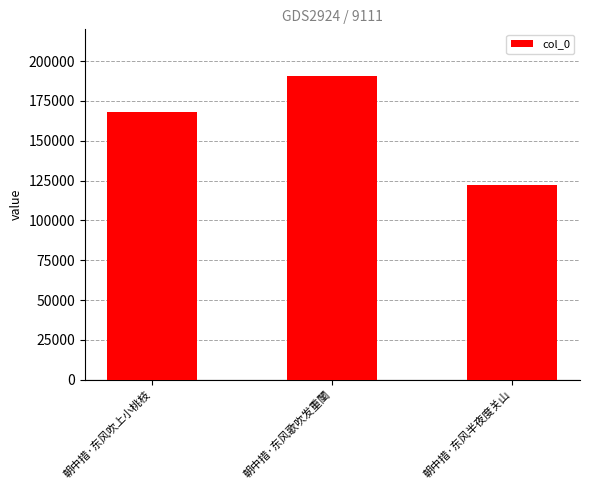

What is the change in value from 朝中措·东风吹上小桃枝 to 朝中措·东风半夜度关山?

-45916